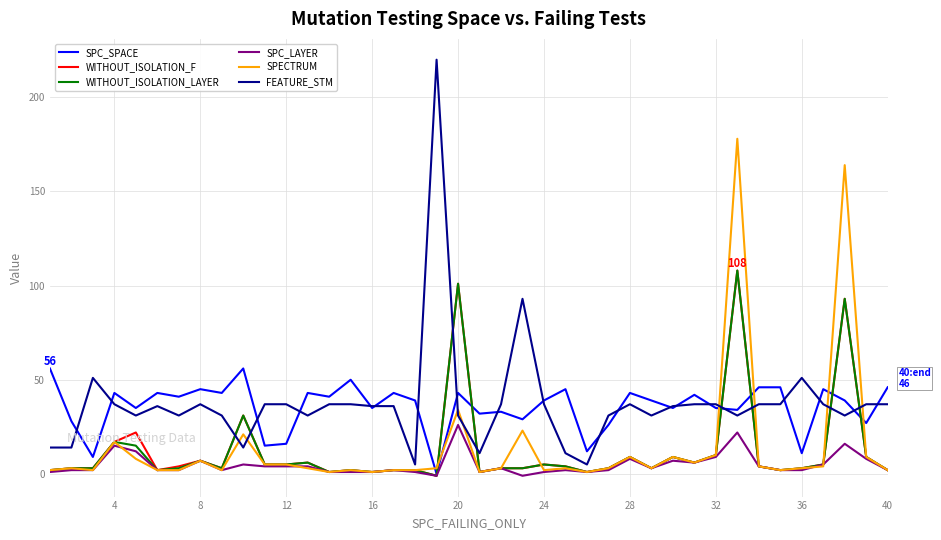

What is the highest value of the SPC_LAYER series?

26